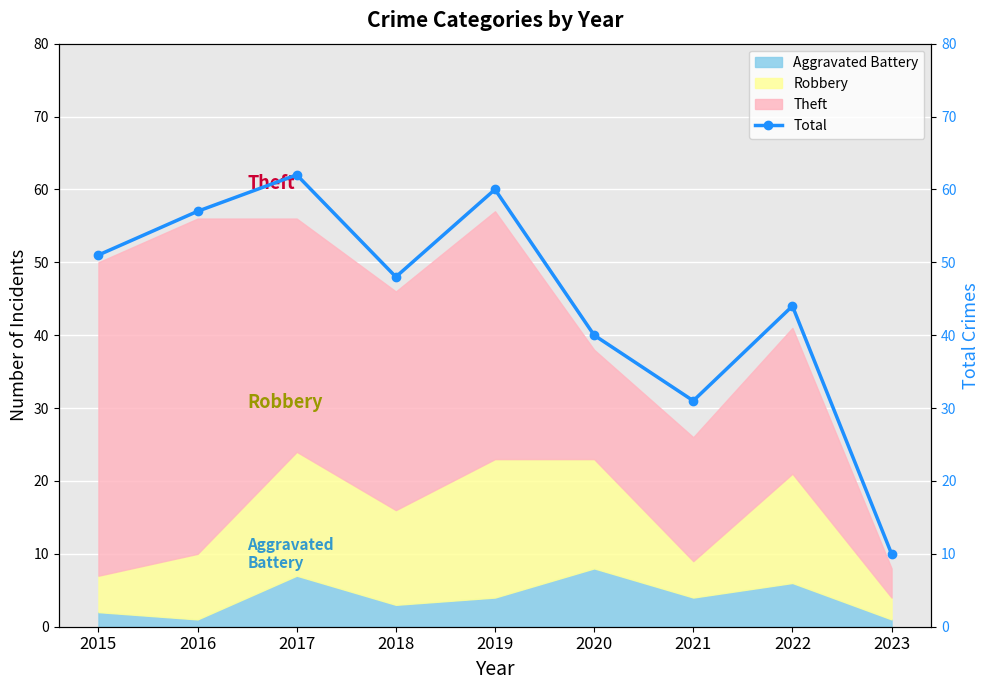

At which category does the chart reach its peak across all series?

2017